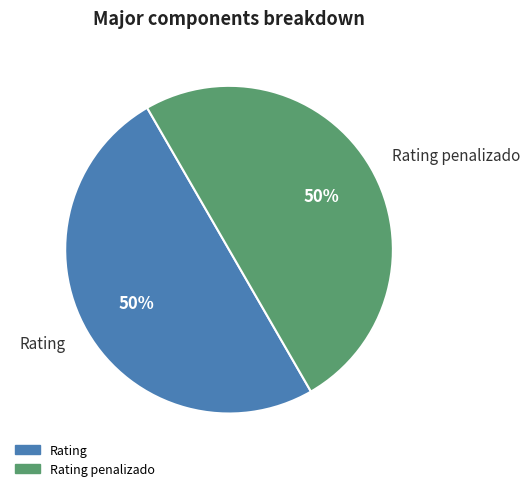

True or false: Rating penalizado accounts for 40% of the total.

False